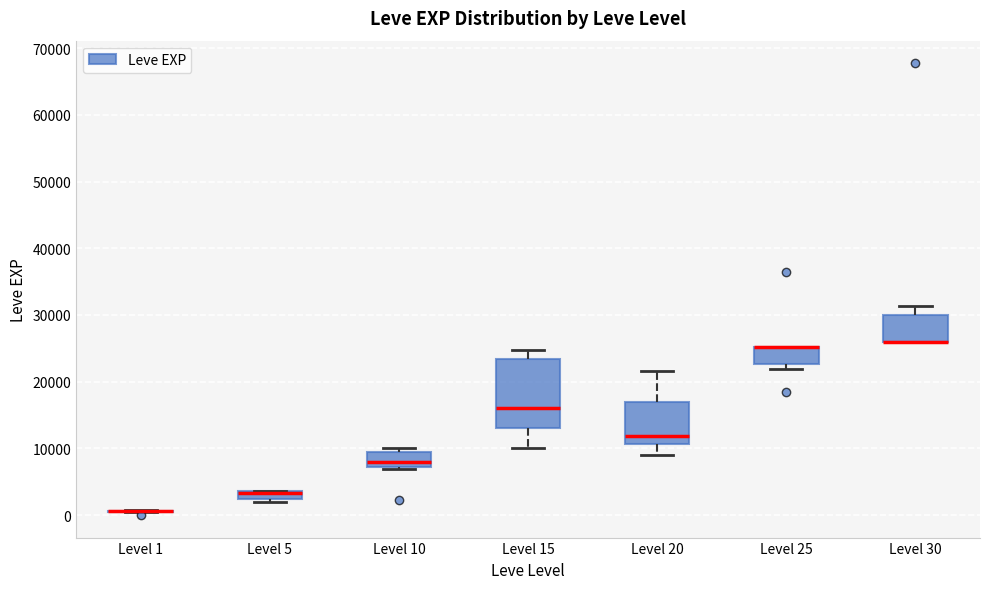

Which box is the tallest, from its lower edge to its upper edge?

Level 15